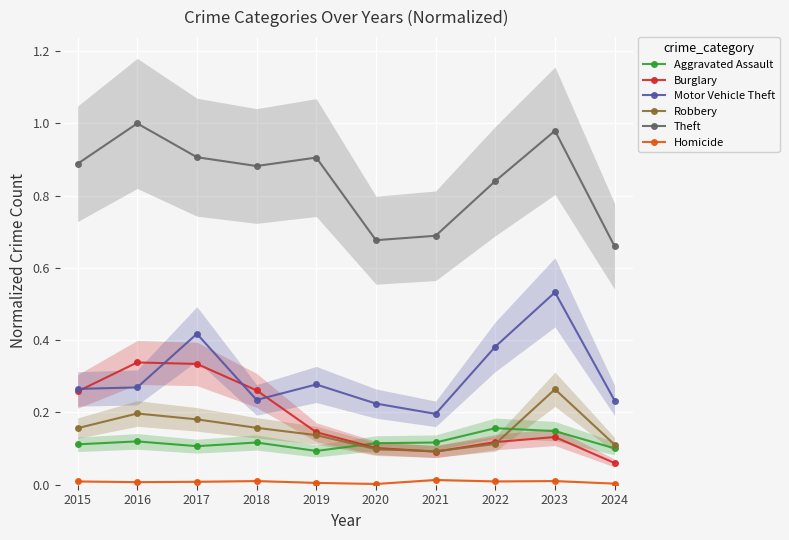

Which category has the highest value across all series?

2016